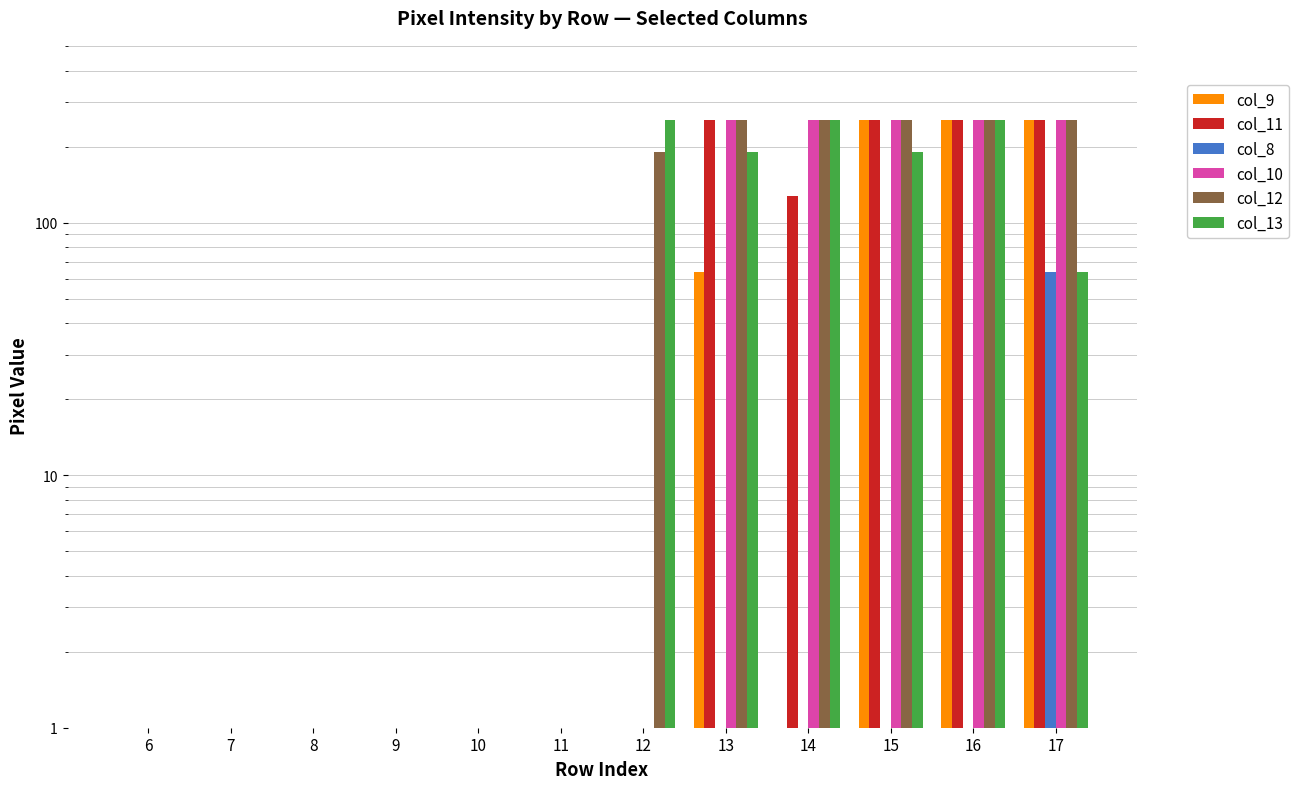

Reading right to left, extract all data points from this chart.

col_9: 17=255	16=255	15=255	14=1	13=64	12=1	11=1	10=1	9=1	8=1	7=1	6=1
col_11: 17=255	16=255	15=255	14=128	13=255	12=1	11=1	10=1	9=1	8=1	7=1	6=1
col_8: 17=64	16=1	15=1	14=1	13=1	12=1	11=1	10=1	9=1	8=1	7=1	6=1
col_10: 17=255	16=255	15=255	14=255	13=255	12=1	11=1	10=1	9=1	8=1	7=1	6=1
col_12: 17=255	16=255	15=255	14=255	13=255	12=191	11=1	10=1	9=1	8=1	7=1	6=1
col_13: 17=64	16=255	15=191	14=255	13=191	12=255	11=1	10=1	9=1	8=1	7=1	6=1